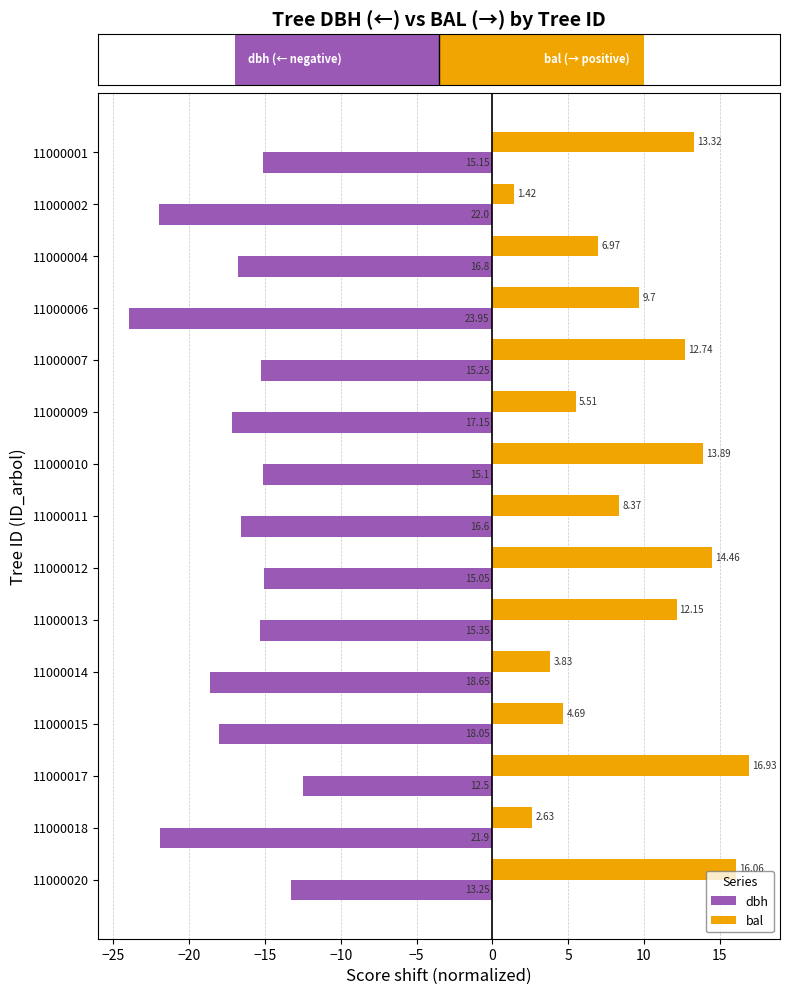

What is the total value across all series at 11000007?

-2.5